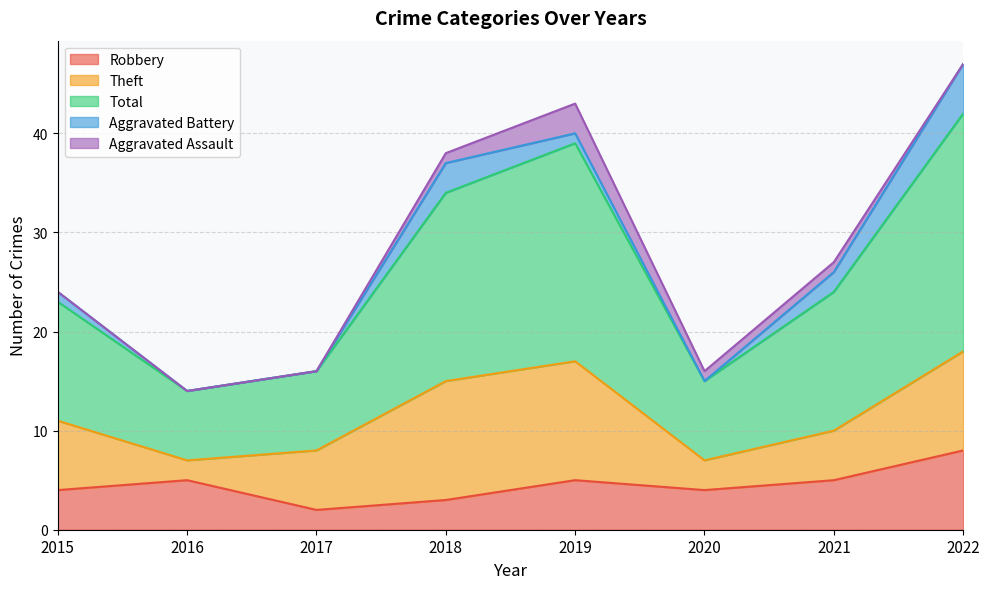

List the series in order of their peak value, highest first.

Total, Theft, Robbery, Aggravated Battery, Aggravated Assault